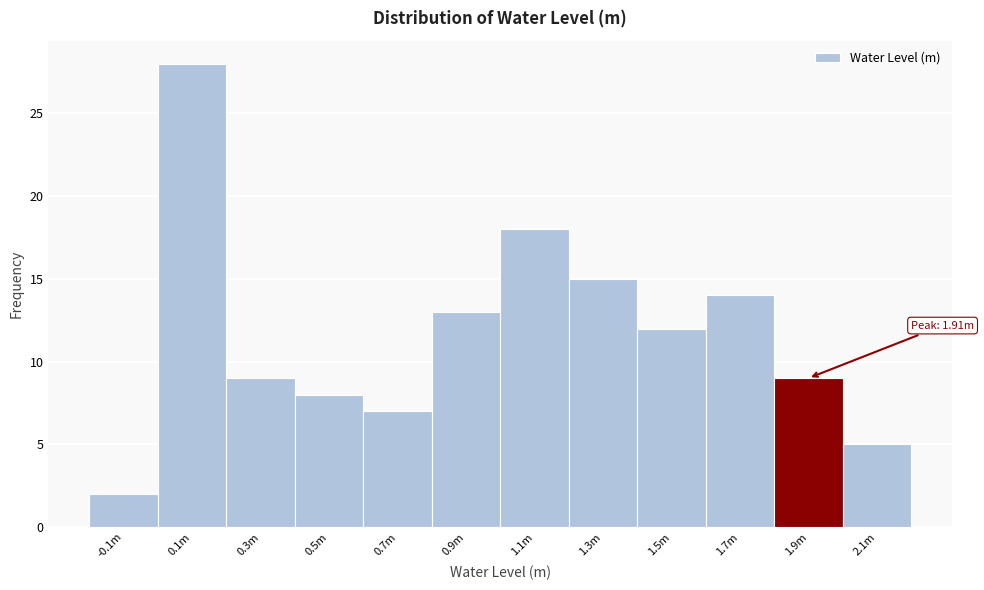

Reading left to right, transcribe all the data shown in this chart.

-0.1m=2	0.1m=28	0.3m=9	0.5m=8	0.7m=7	0.9m=13	1.1m=18	1.3m=15	1.5m=12	1.7m=14	1.9m=9	2.1m=5